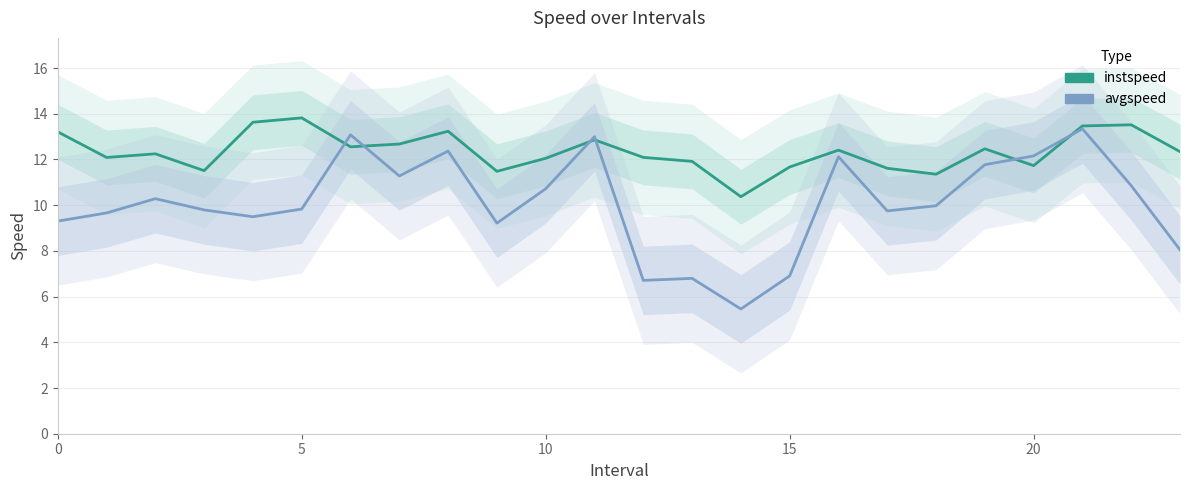

How many times do avgspeed and instspeed cross each other?

6